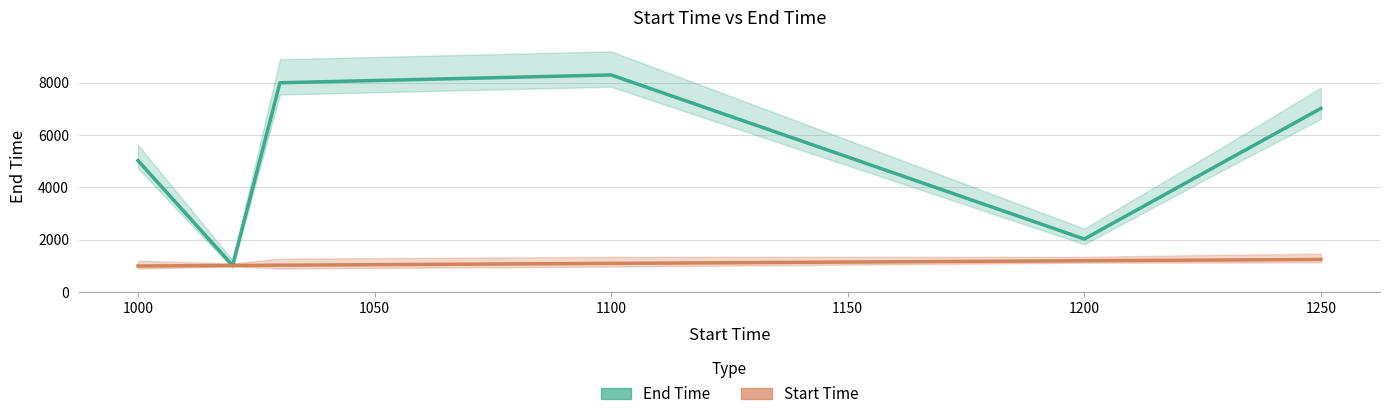

Which series has the largest total across all categories?

End Time